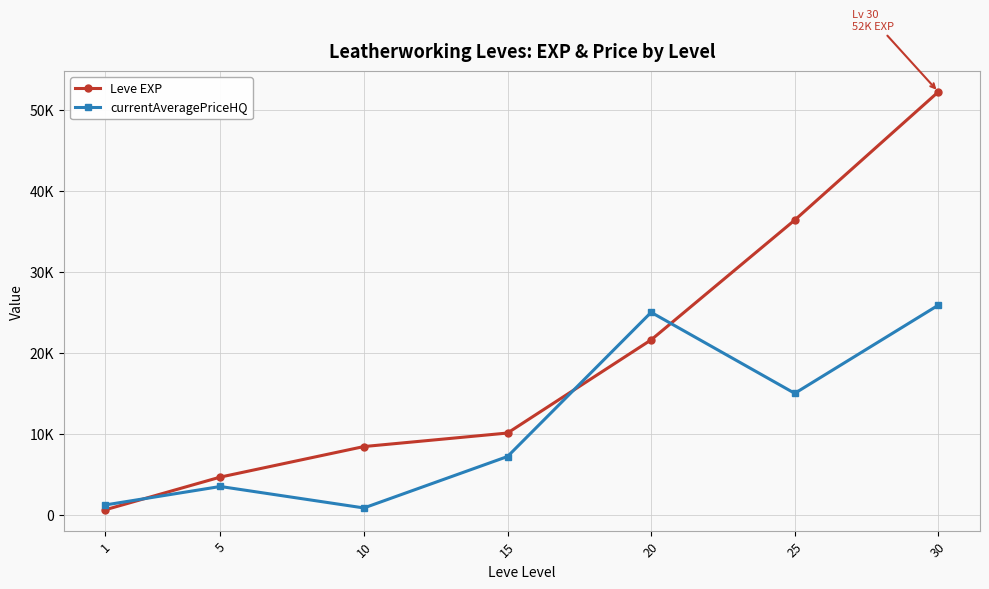

What are all the series names shown in the legend?

Leve EXP, currentAveragePriceHQ